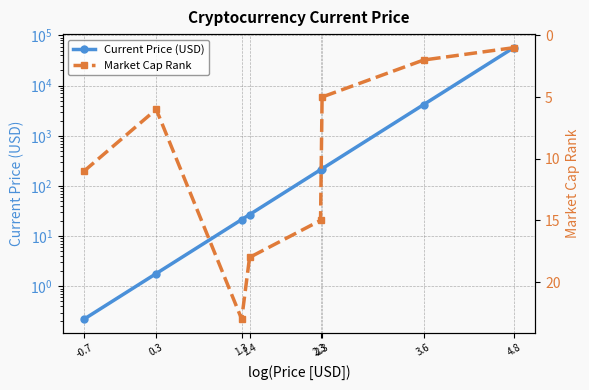

What is the greatest value displayed?

56930.0